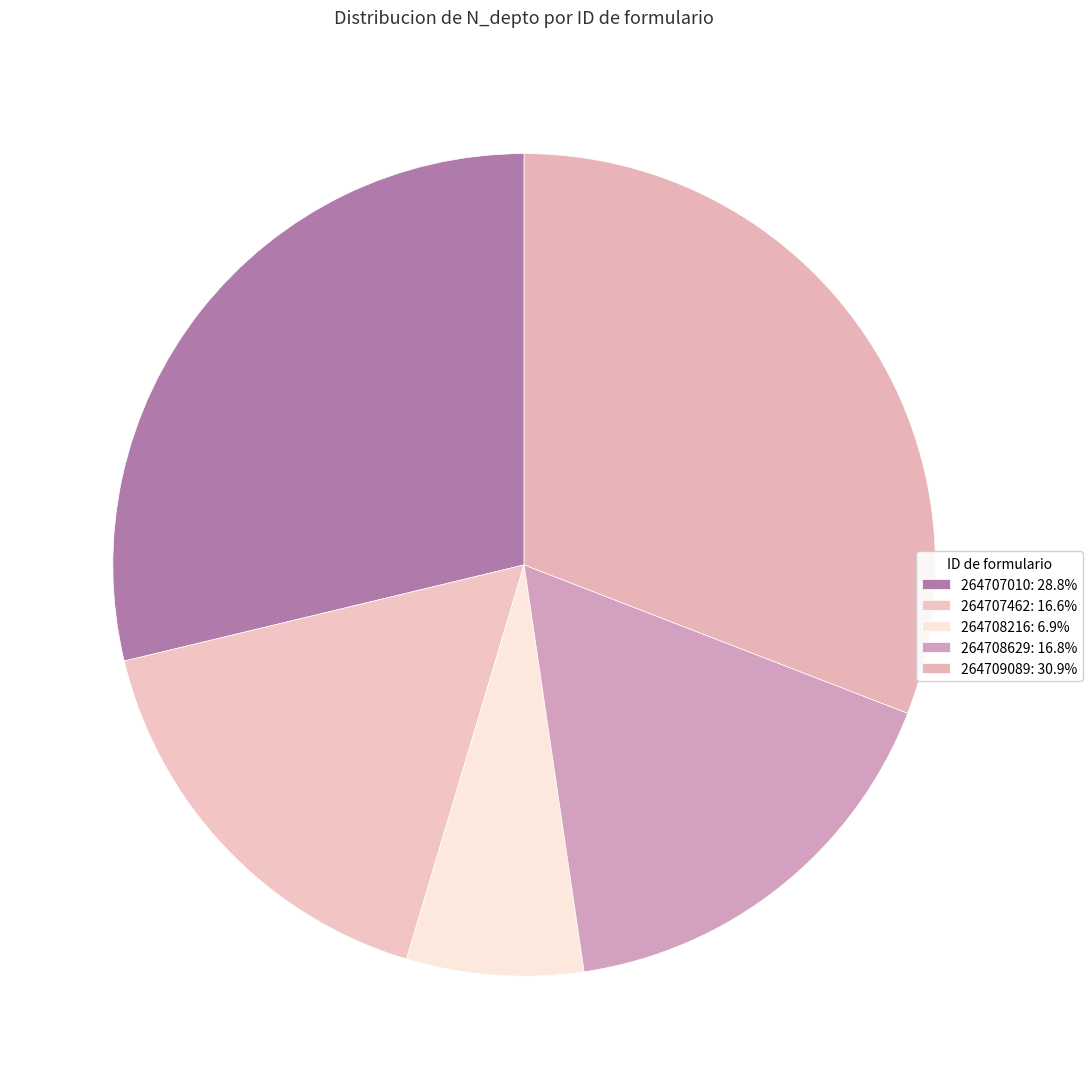

Is 264708216 the majority of the pie?

No